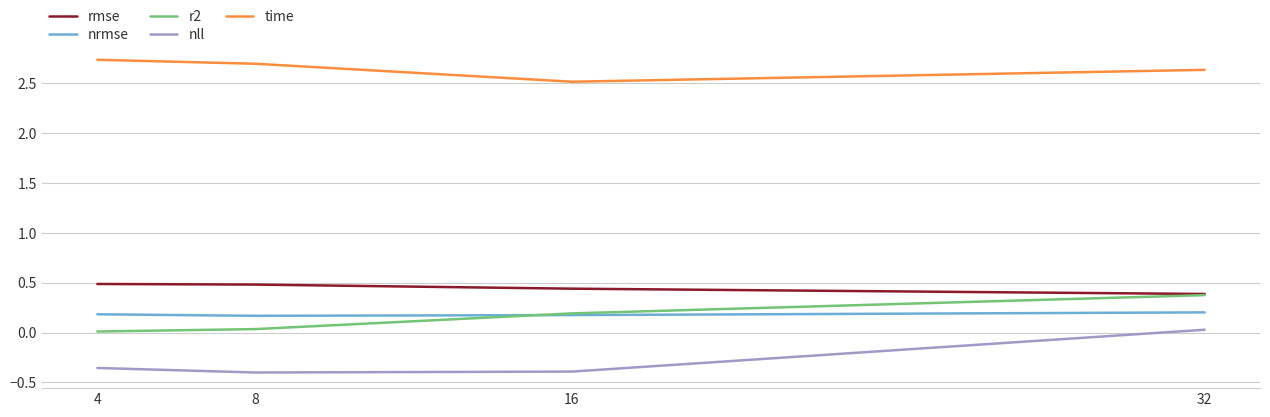

Is it true that time equals 2.5 at 16?

True